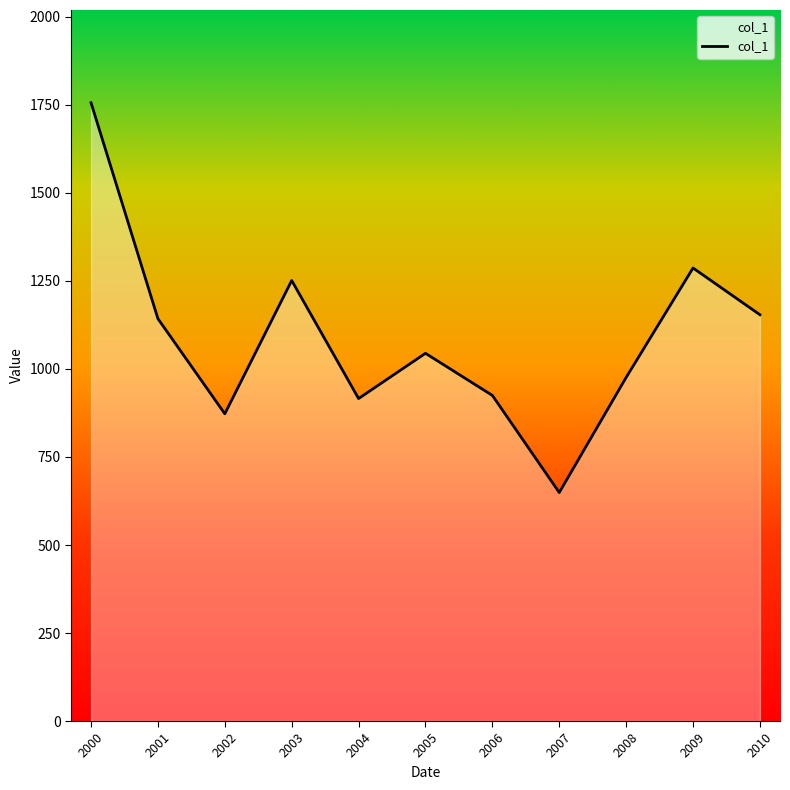

The chart shows a value of 976.0 at 2008. True or false?

True